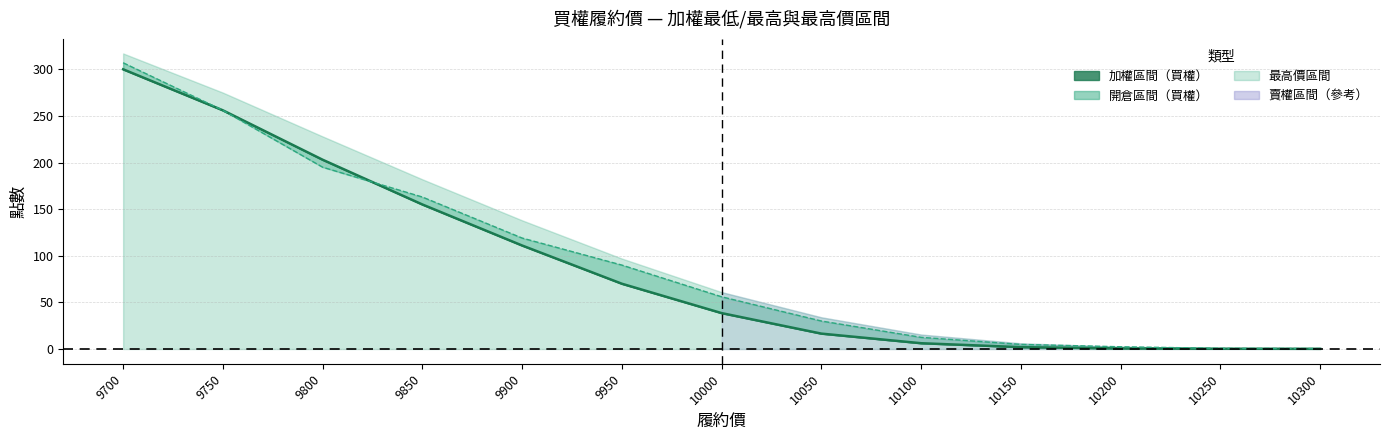

What is the sum of all 開倉收盤 values?

1159.3